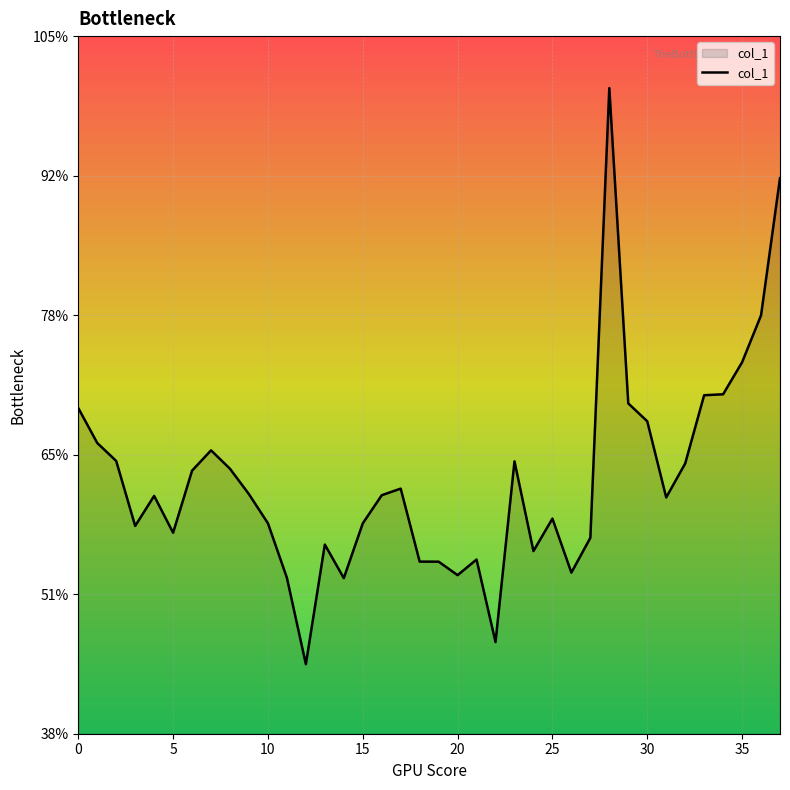

Does the chart have visible grid lines?

Yes